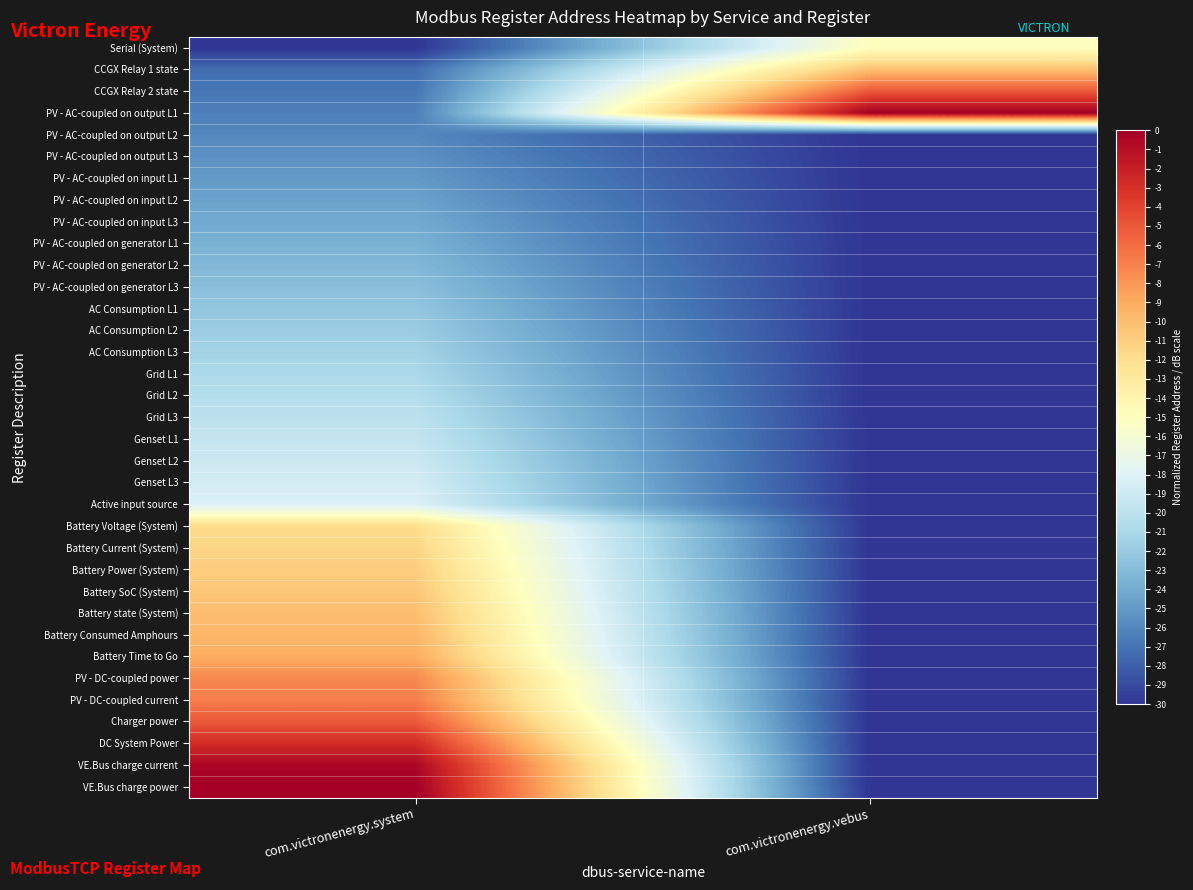

List the series in order of their peak value, highest first.

PV - AC-coupled on output L1, VE.Bus charge power, VE.Bus charge current, DC System Power, CCGX Relay 2 state, Charger power, PV - DC-coupled current, PV - DC-coupled power, Battery Time to Go, Battery Consumed Amphours, CCGX Relay 1 state, Battery state (System), Battery SoC (System), Battery Power (System), Battery Current (System), Battery Voltage (System), Serial (System), Active input source, Genset L3, Genset L2, Genset L1, Grid L3, Grid L2, Grid L1, AC Consumption L3, AC Consumption L2, AC Consumption L1, PV - AC-coupled on generator L3, PV - AC-coupled on generator L2, PV - AC-coupled on generator L1, PV - AC-coupled on input L3, PV - AC-coupled on input L2, PV - AC-coupled on input L1, PV - AC-coupled on output L3, PV - AC-coupled on output L2